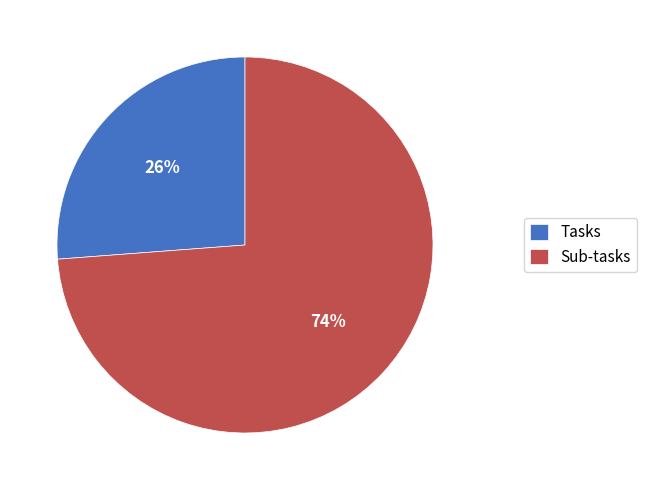

Does Sub-tasks account for over 50% of the chart?

Yes